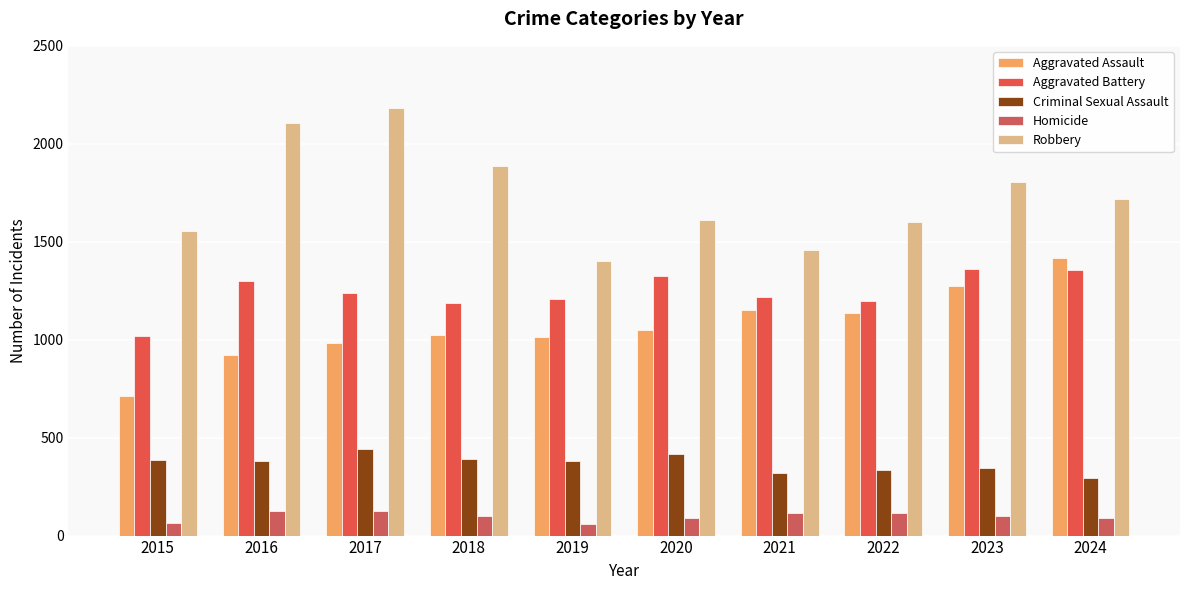

How many data points does each series have?

10